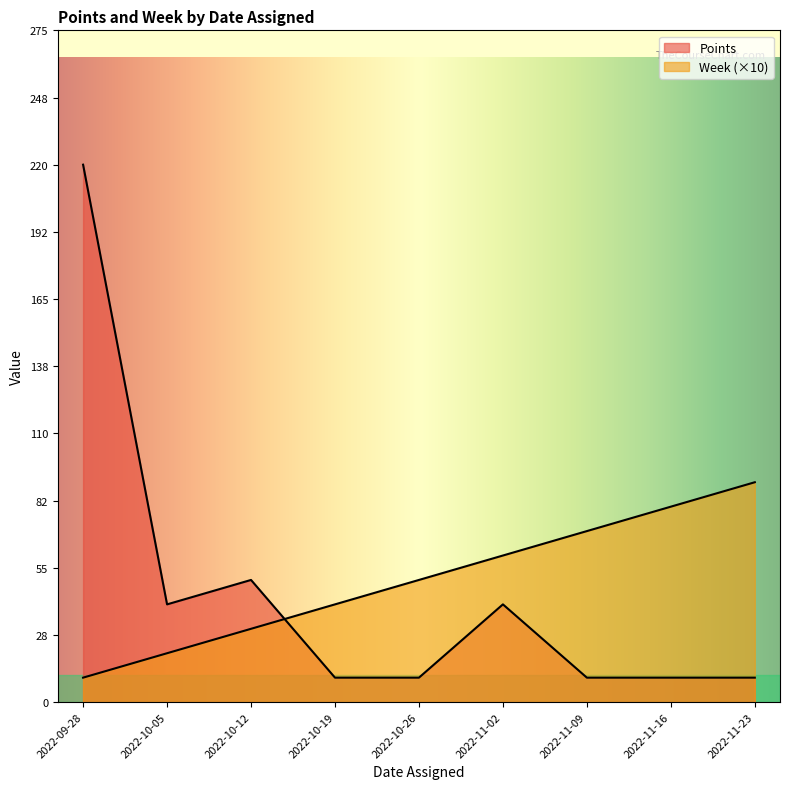

The value of Points at 2022-11-09 is 18. True or false?

False